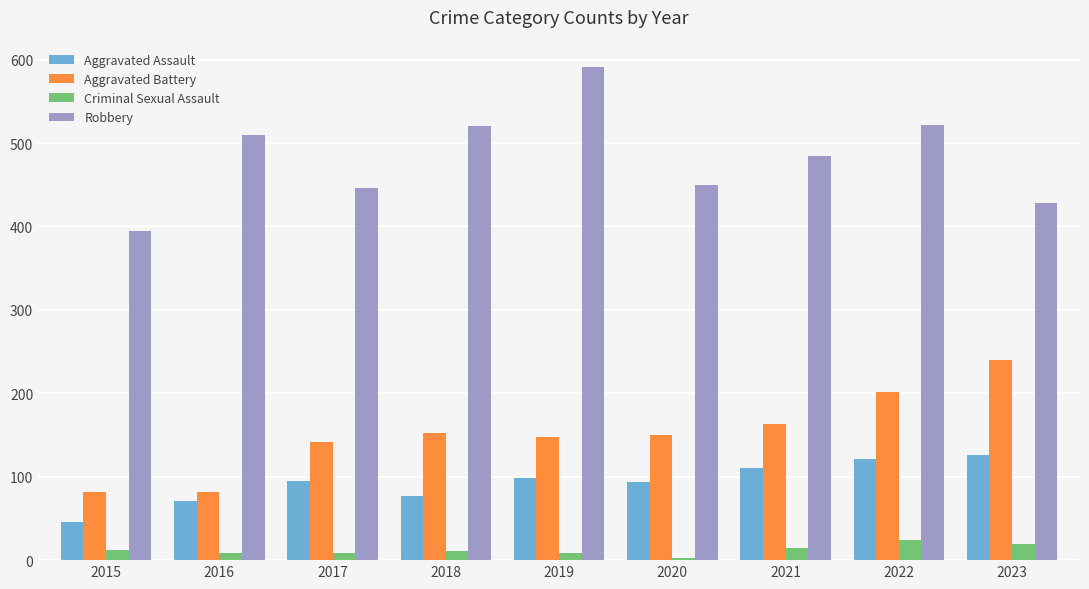

What are all the series names shown in the legend?

Aggravated Assault, Aggravated Battery, Criminal Sexual Assault, Robbery